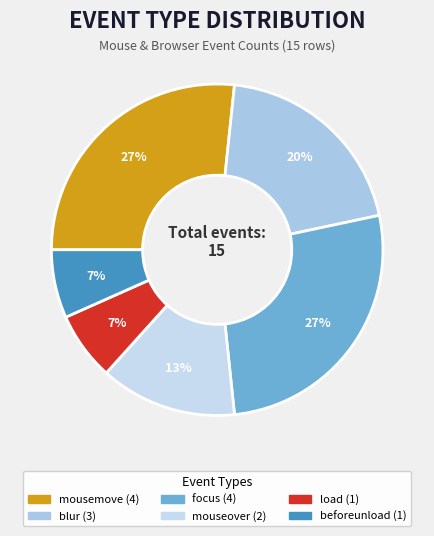

The mousemove slice represents 27% of the pie. True or false?

True